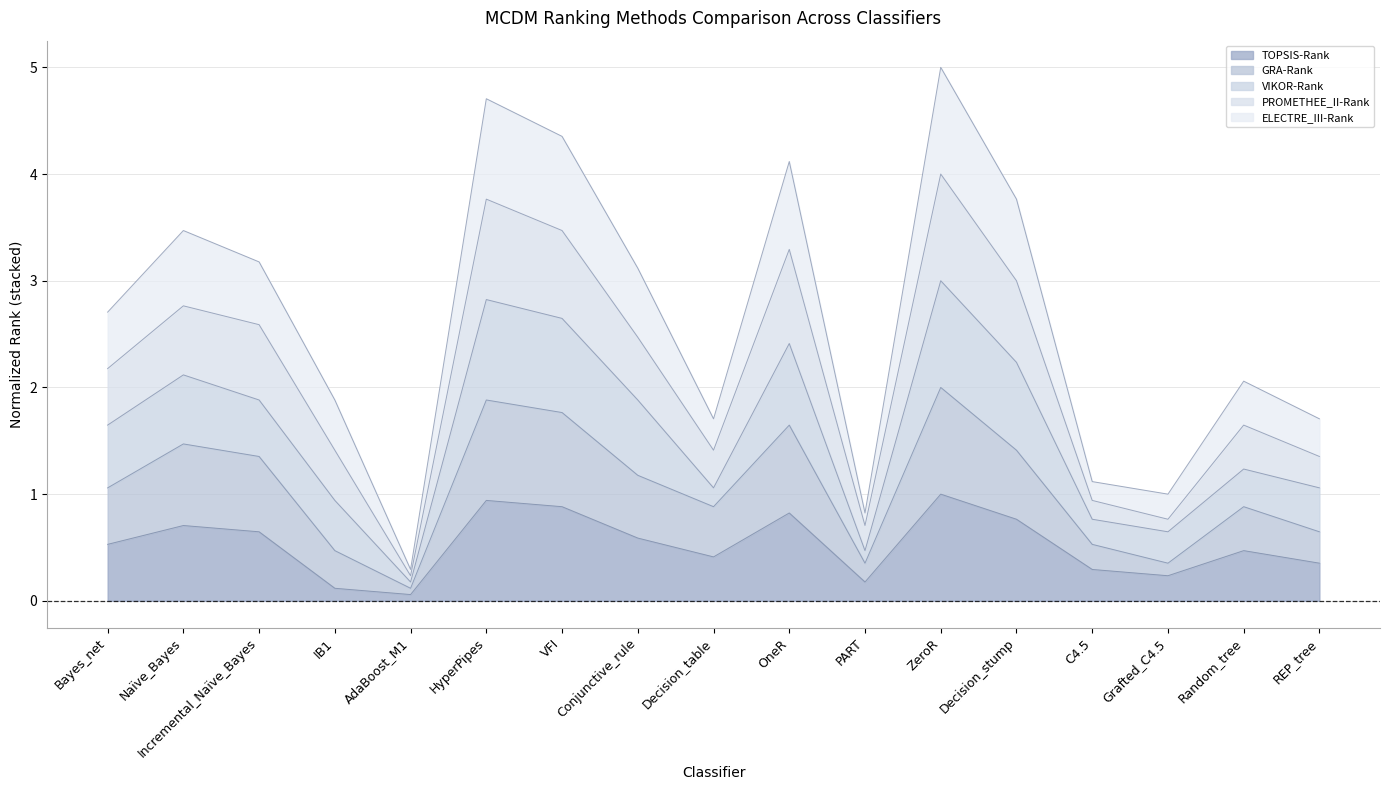

Which series has the largest range (max minus min)?

PROMETHEE_II-Rank